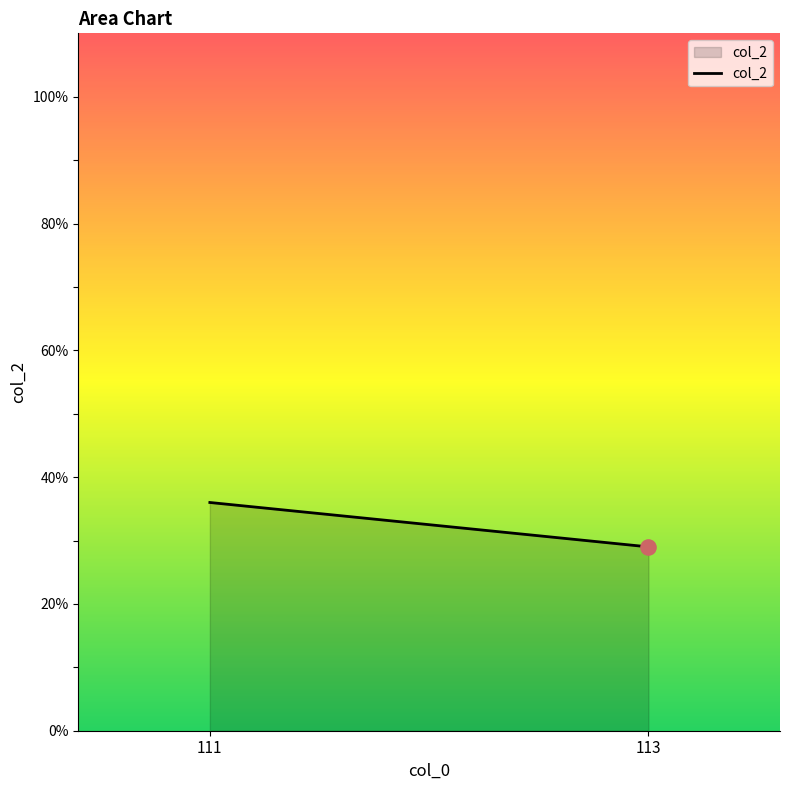

What is the change in value from 111 to 113?

-7